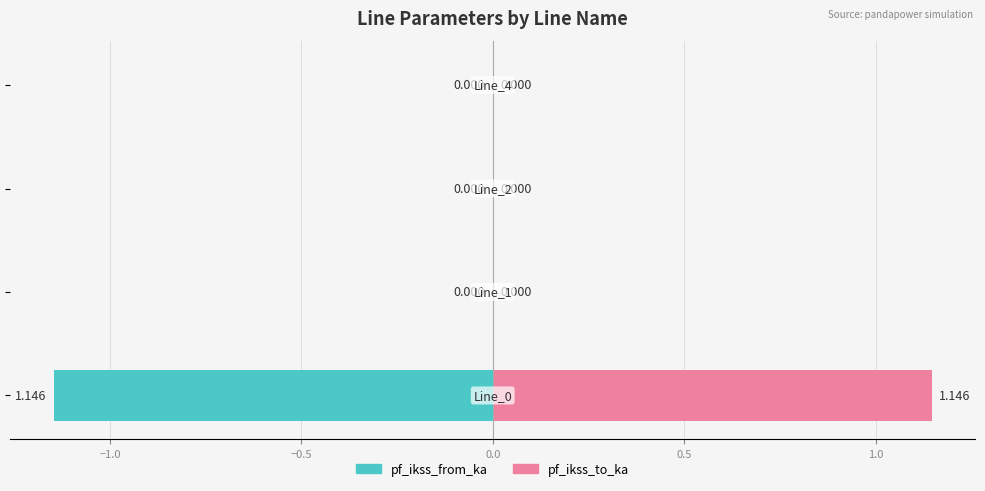

Which series has the widest spread of values?

pf_ikss_from_ka